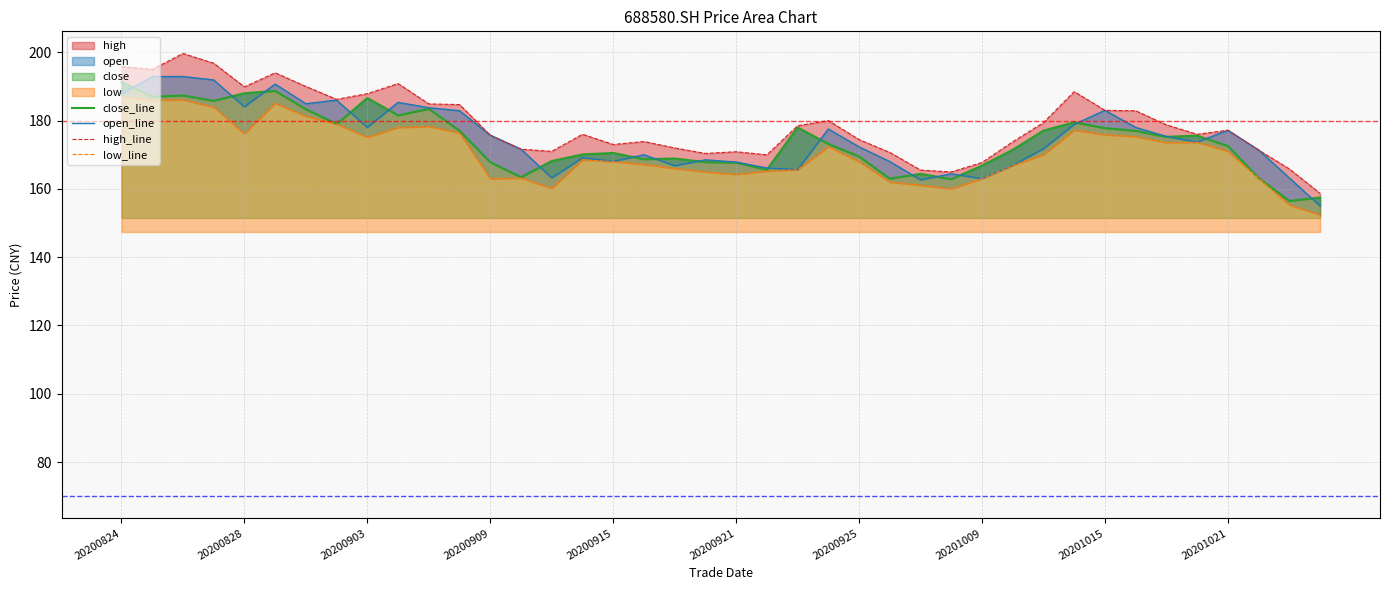

Is it true that low_line equals 168.0 at 20200915?

True